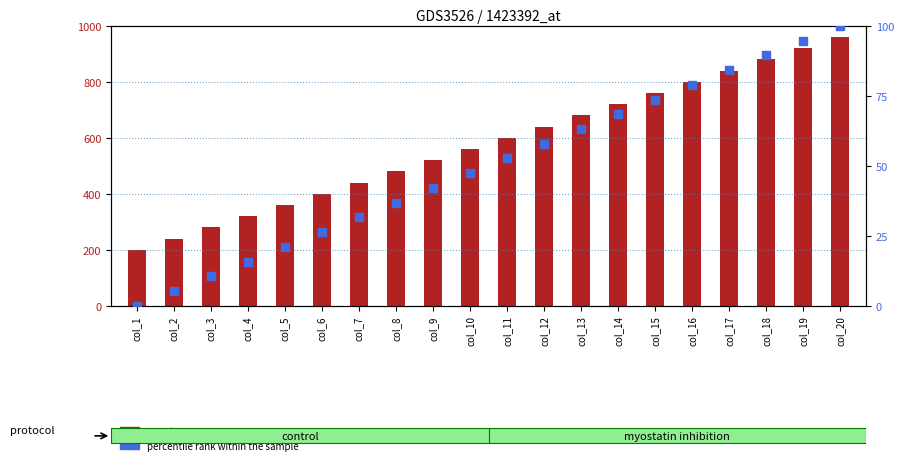

Which series reaches the minimum Y coordinate?

percentile rank within the sample